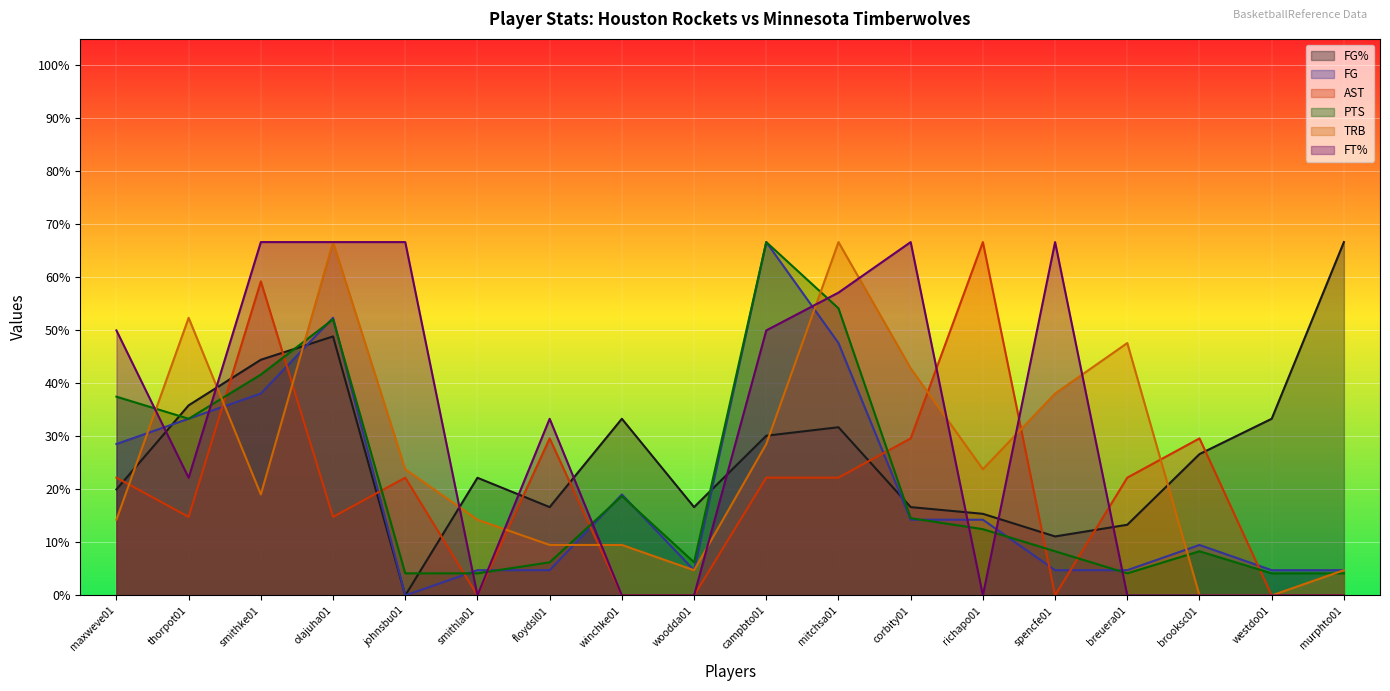

What is the label of the 4th point from the left?

olajuha01